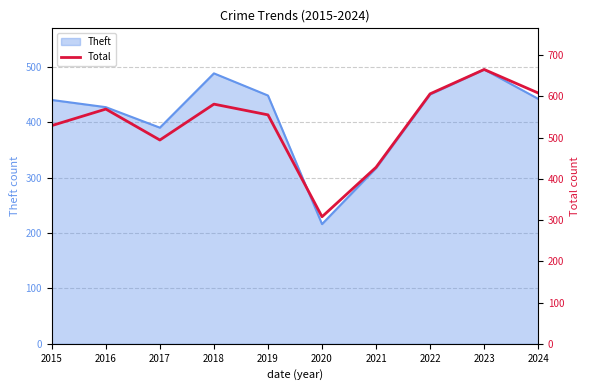

Count the number of categories in the chart.

10